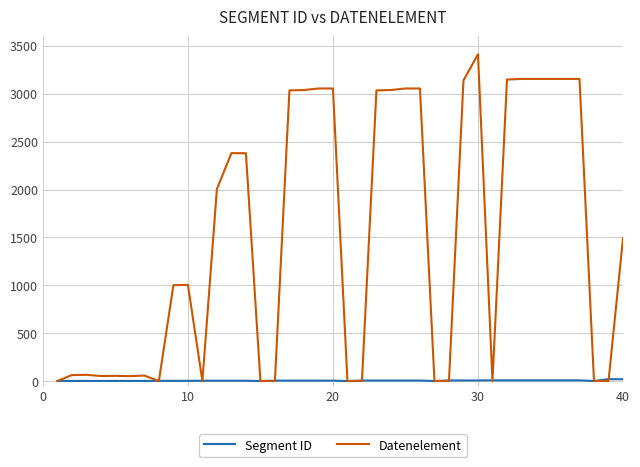

Which series has the widest spread of values?

Datenelement